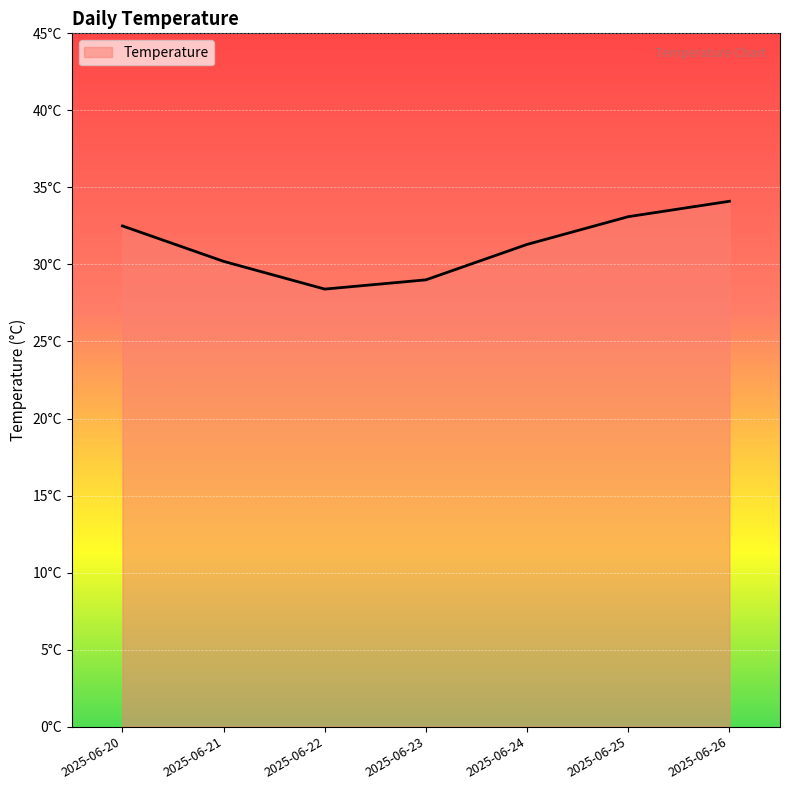

Which label corresponds to the largest value in the chart?

2025-06-26